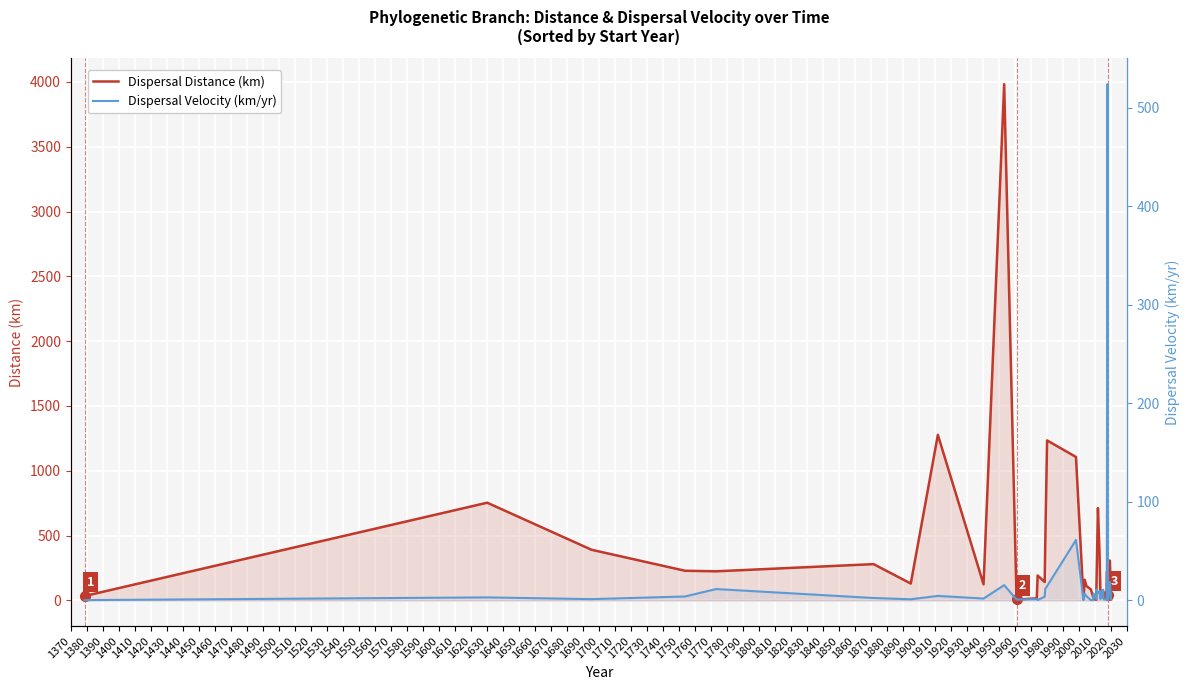

What is the difference between the maximum and minimum values in the Dispersal Distance (km) series?

3979.0